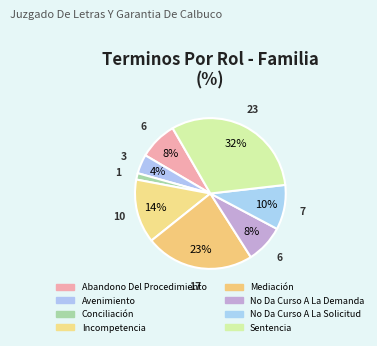

Count the number of slices in the pie.

8